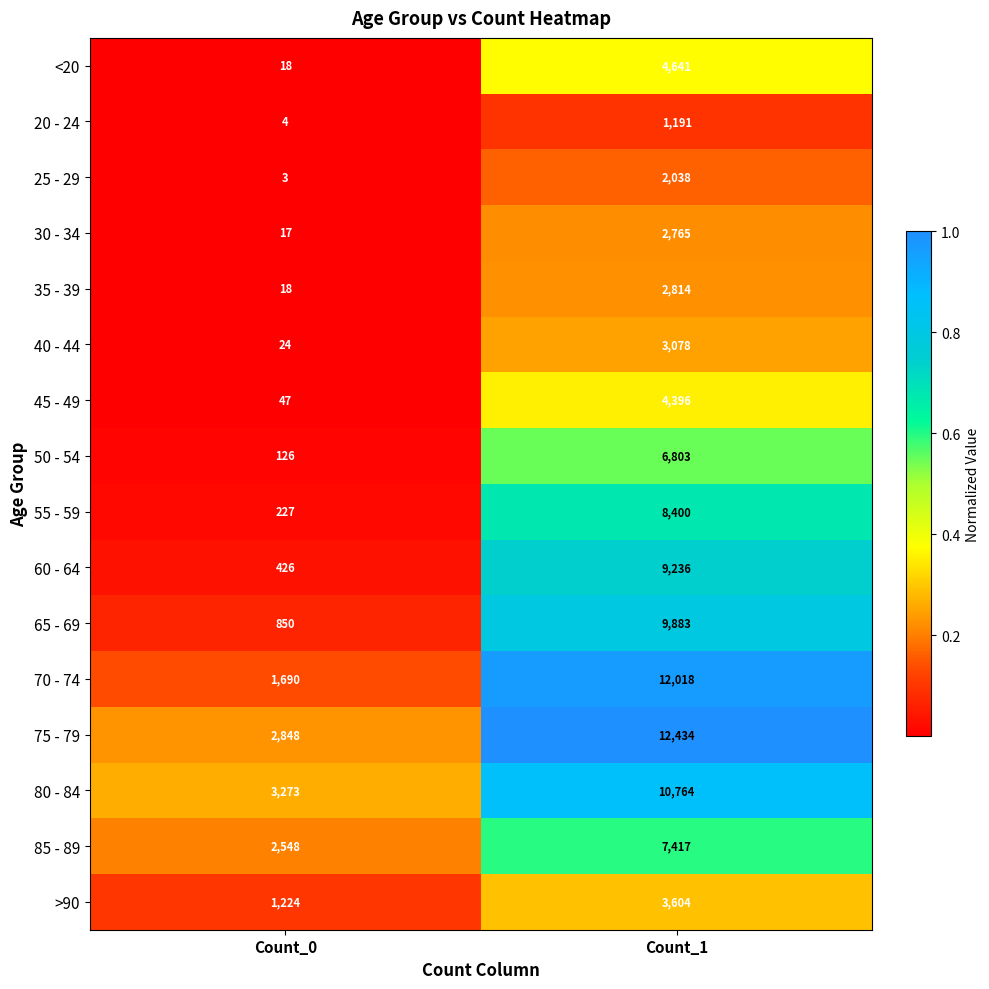

How many distinct data groups are displayed?

16